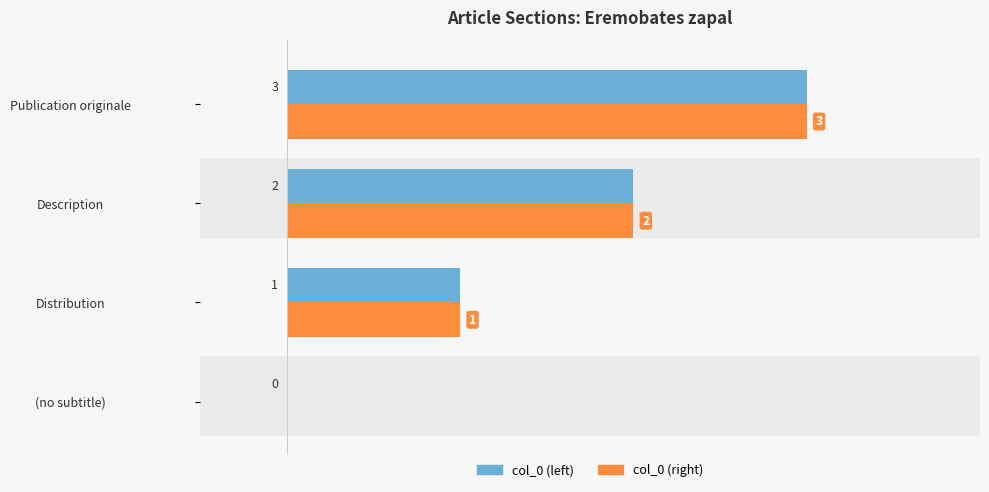

Where is col_0 (right) nearest to the value 1?

Distribution